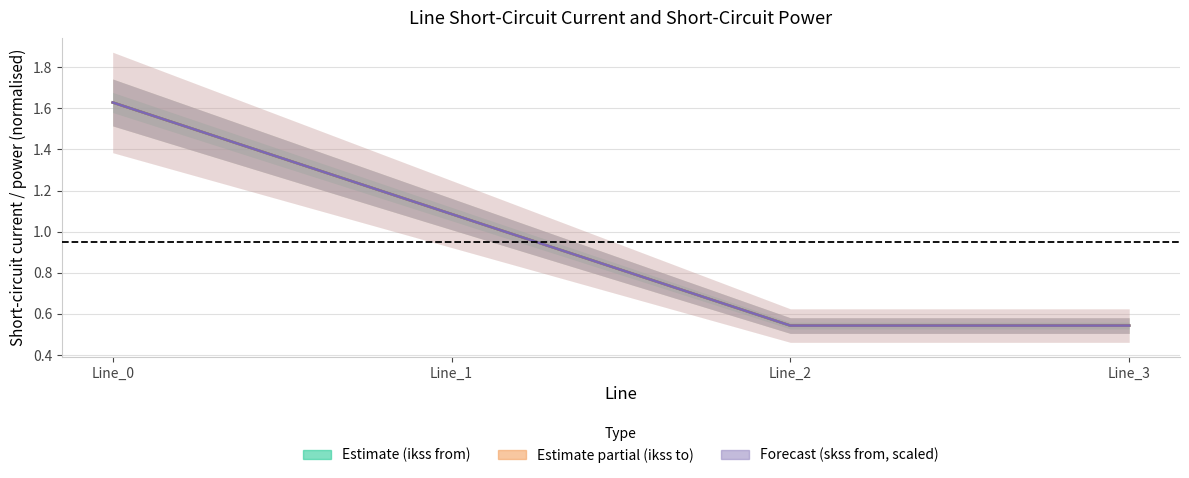

How many lines are shown in the chart?

3